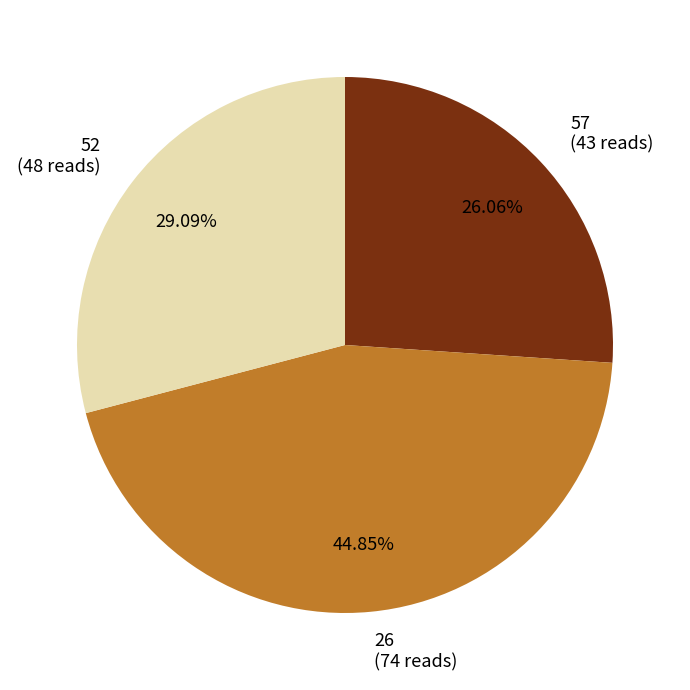

To the nearest percent, what is the difference between the 26 and 57 slice percentages?

19%